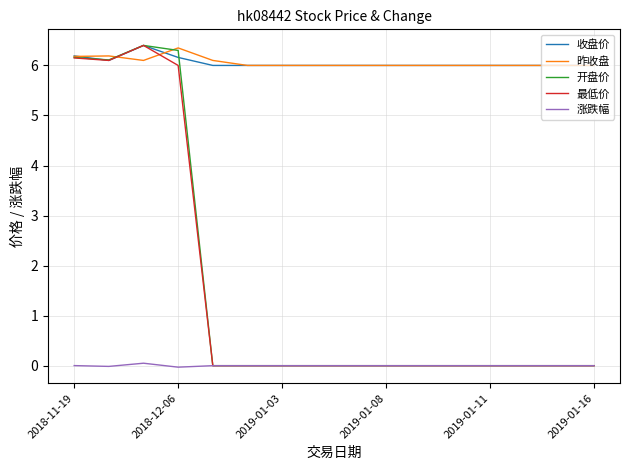

What is the greatest value displayed?

6.4